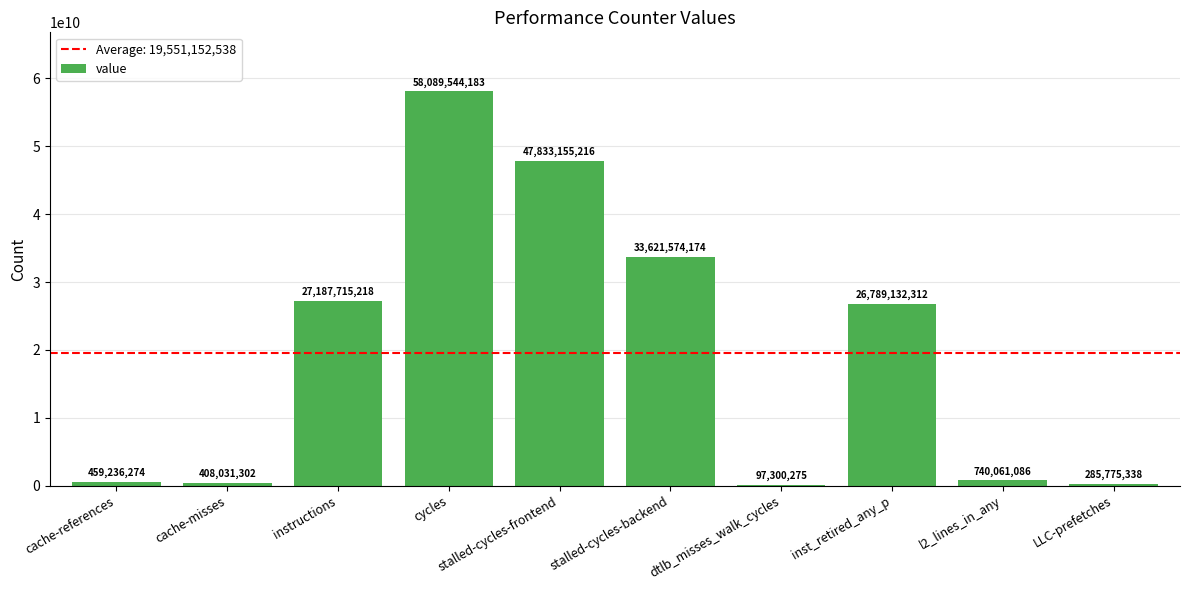

What is the sum of the values at dtlb_misses_walk_cycles and cache-misses?

505331577